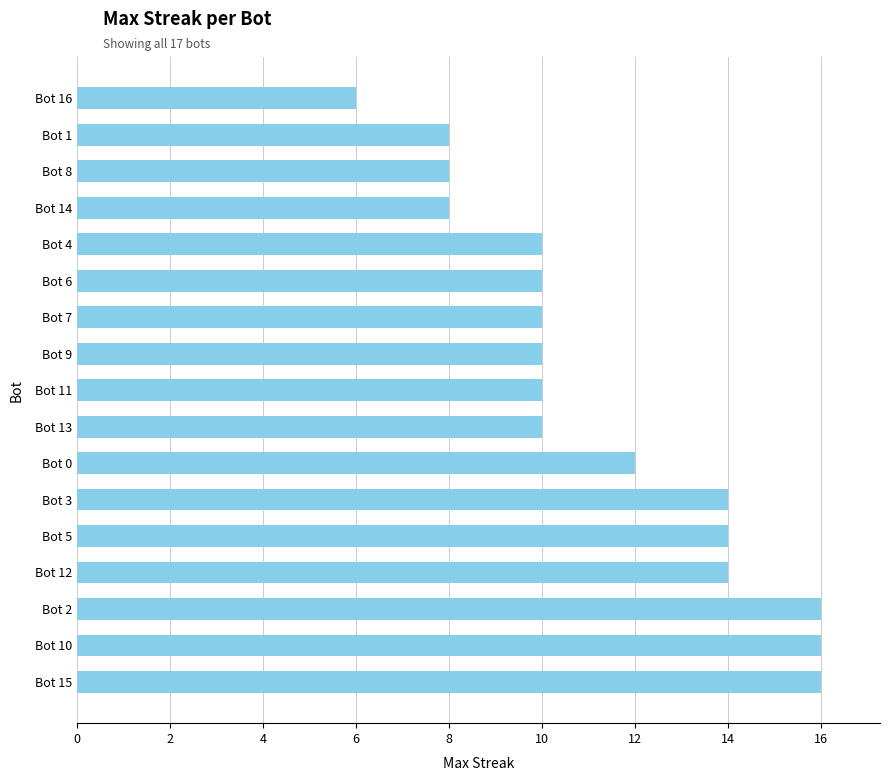

Reading bottom to top, what are all the values shown in this chart?

16	16	16	14	14	14	12	10	10	10	10	10	10	8	8	8	6